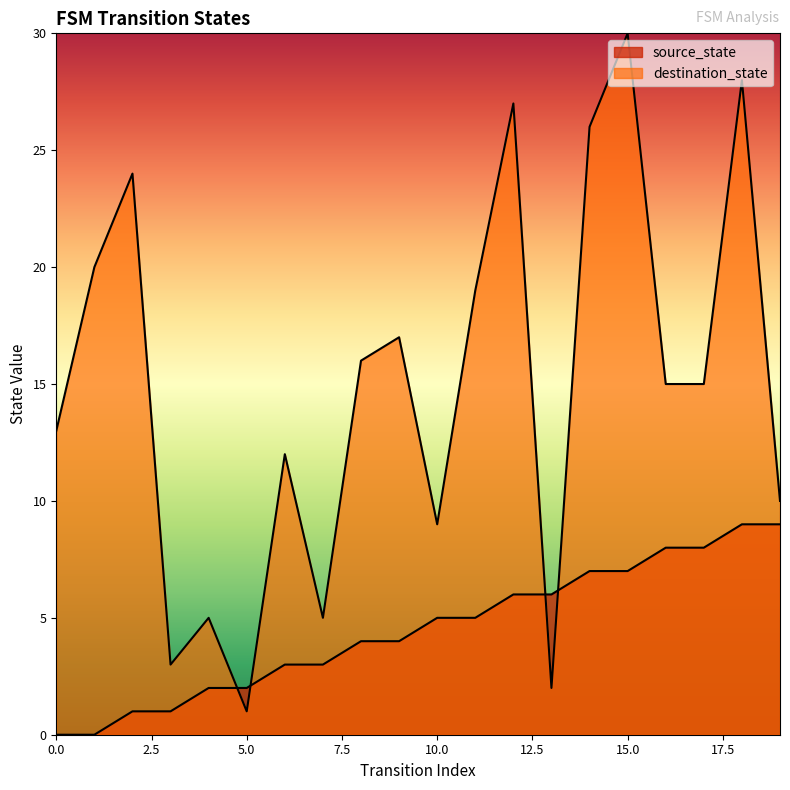

Which has a higher value, 11 or 6?

11